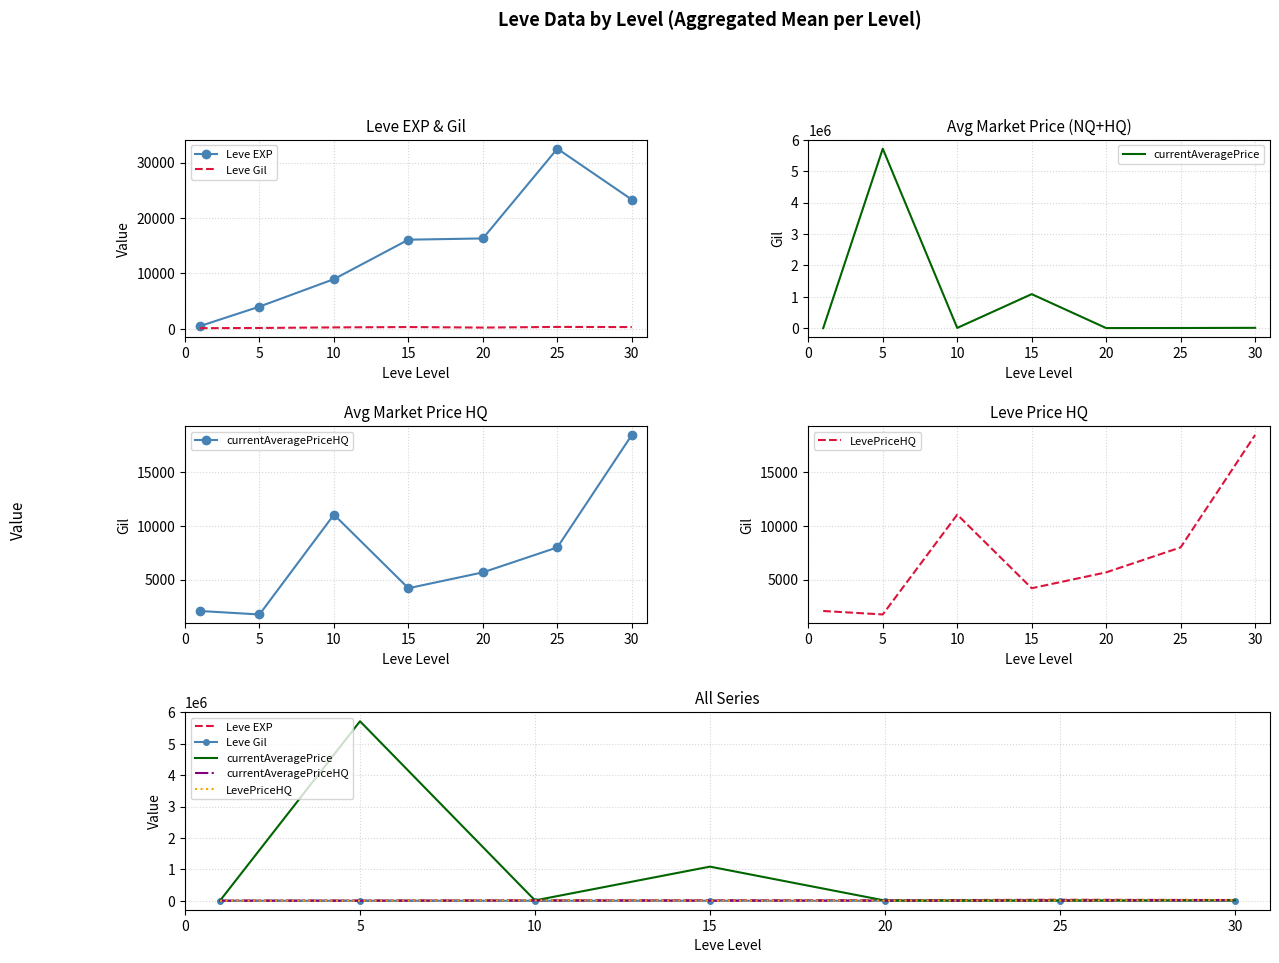

What value does the LevePriceHQ series have at 25?

7991.3